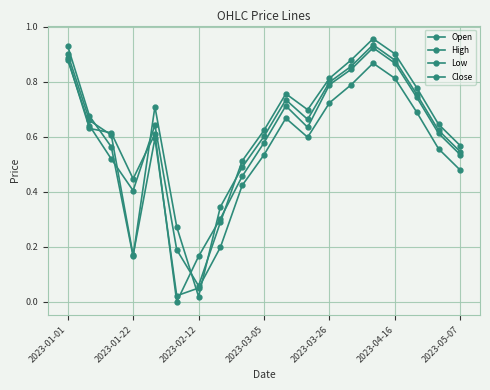

Which series has the widest spread of values?

Open